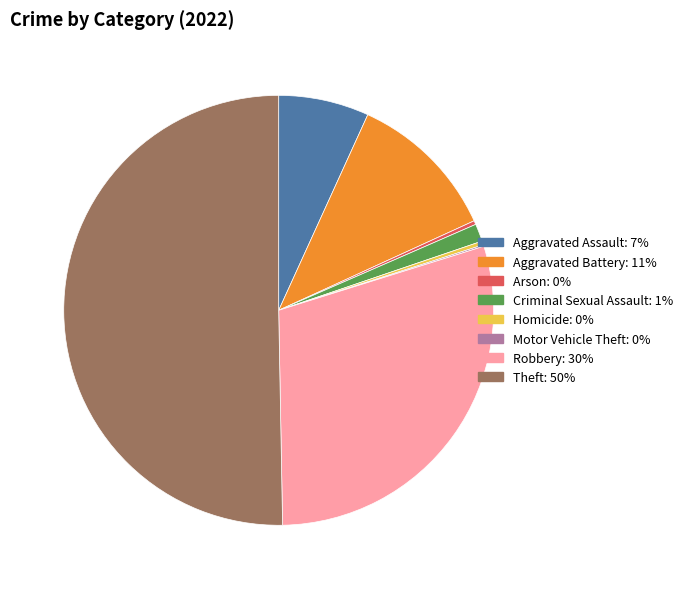

To the nearest percent, what is the difference between the largest and smallest slice percentages?

50%